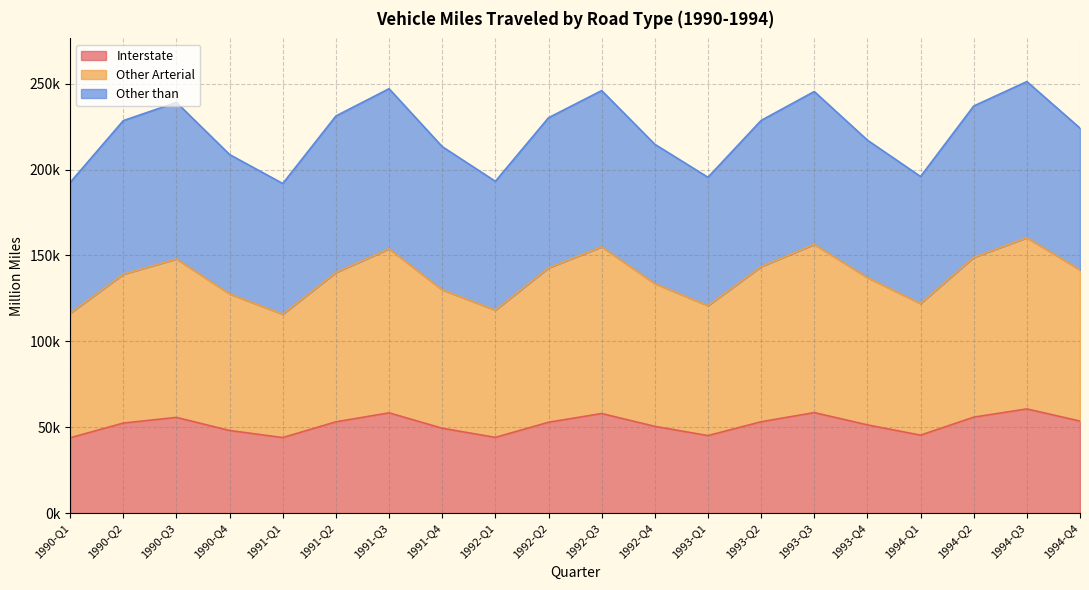

At which label does Interstate first exceed 52917?

1990-Q3